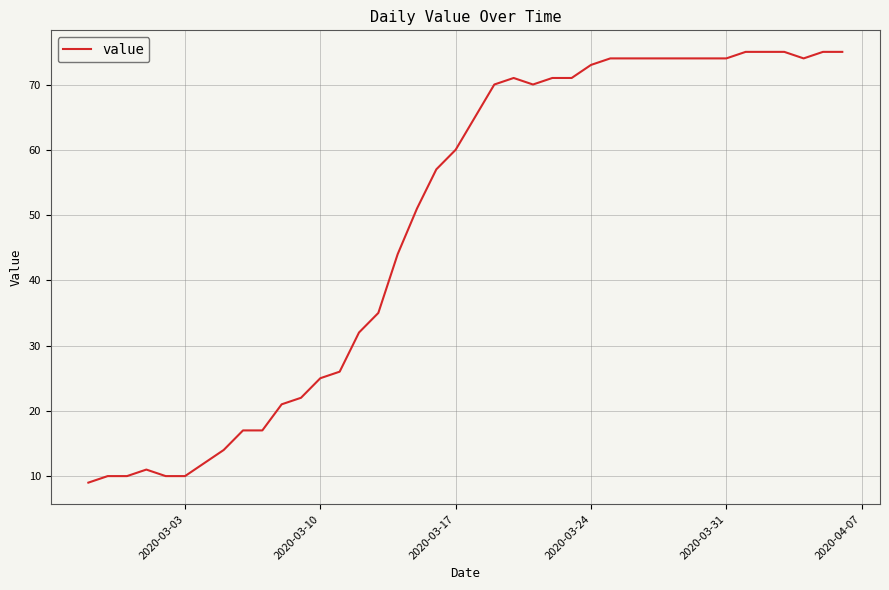

What is the greatest value displayed?

75